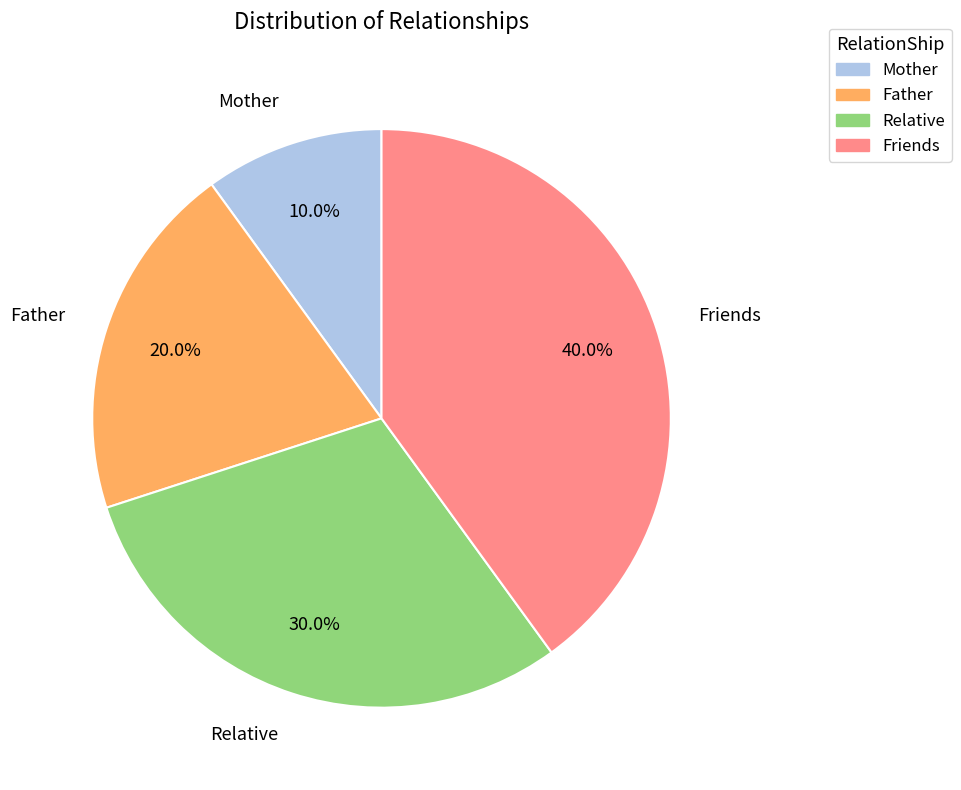

What is the largest slice in the pie chart?

Friends